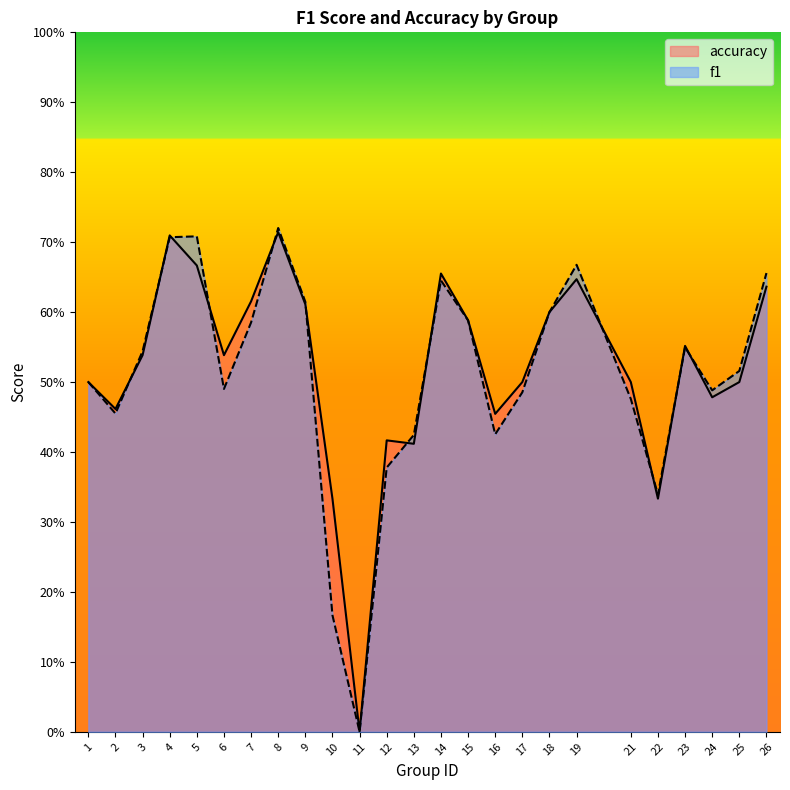

Rank the series at 10 from highest to lowest value.

accuracy, f1